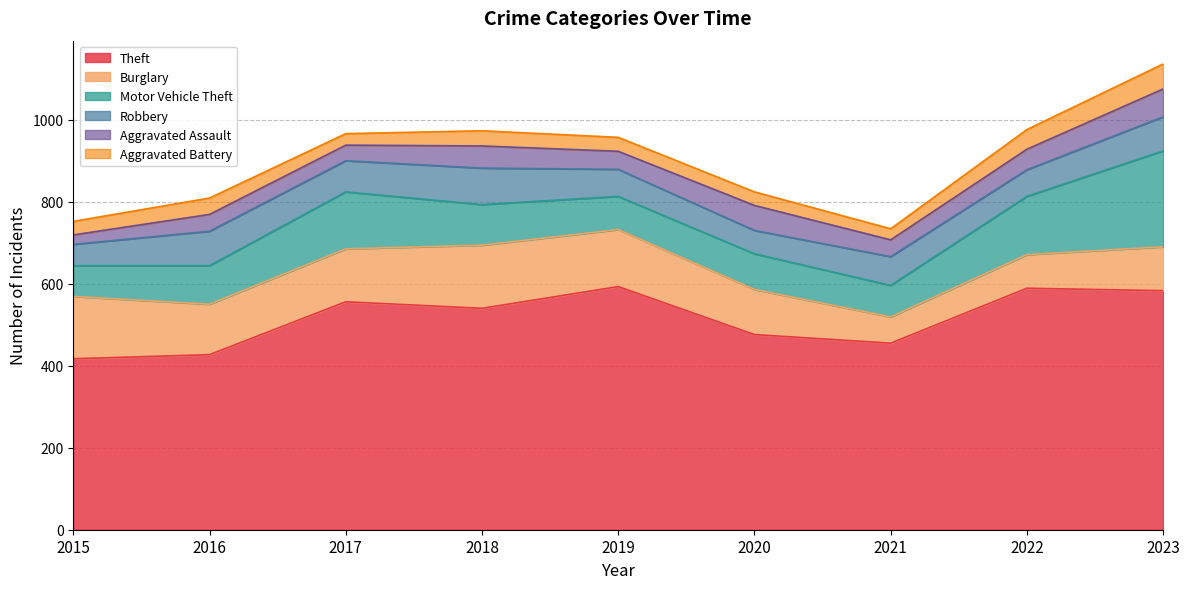

Does the chart display data point markers on the line(s)?

No